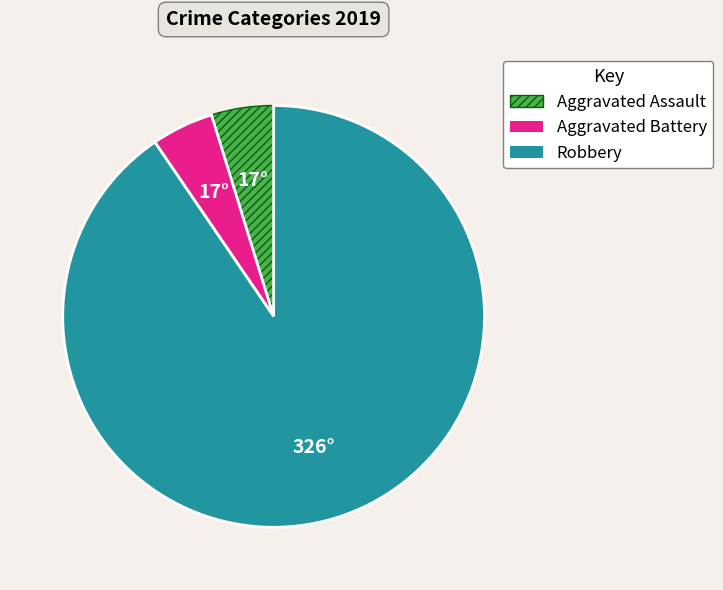

Does any single category account for the majority?

Yes